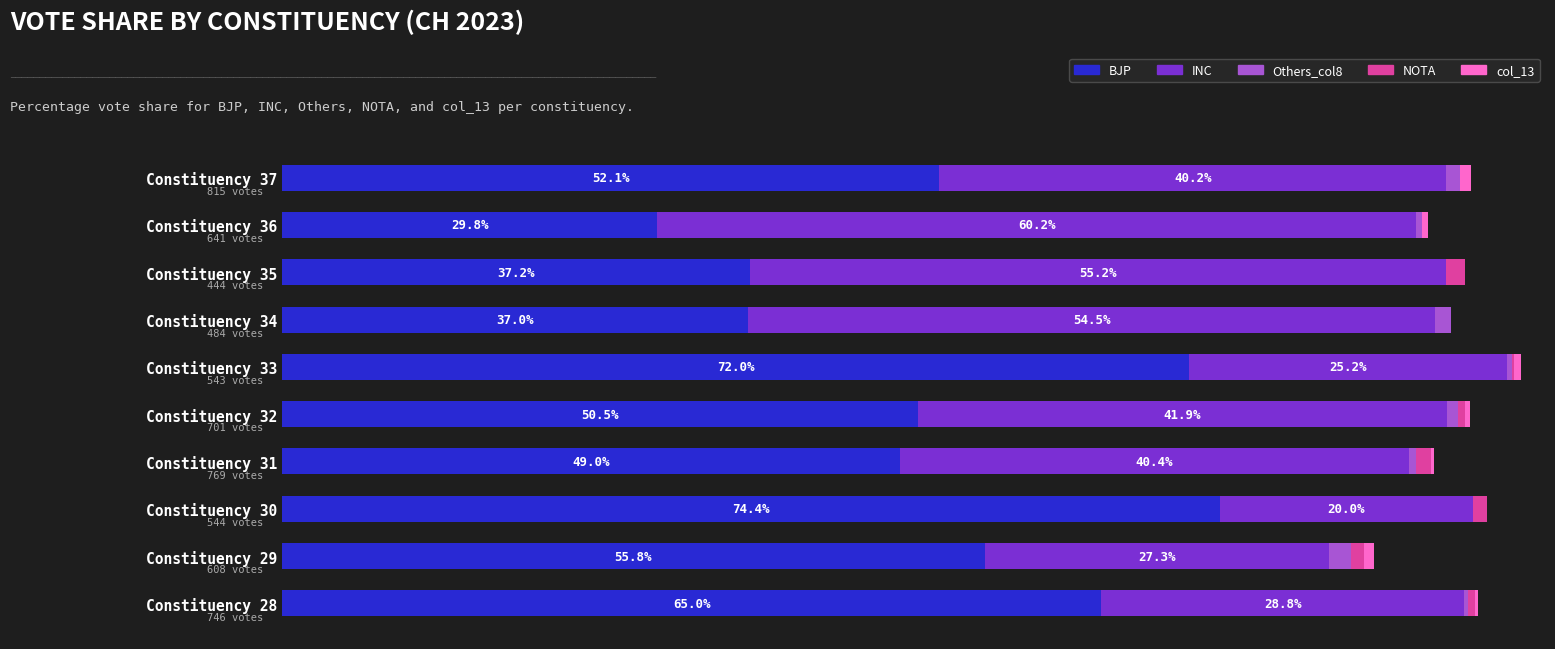

How many bars are there in each group?

5